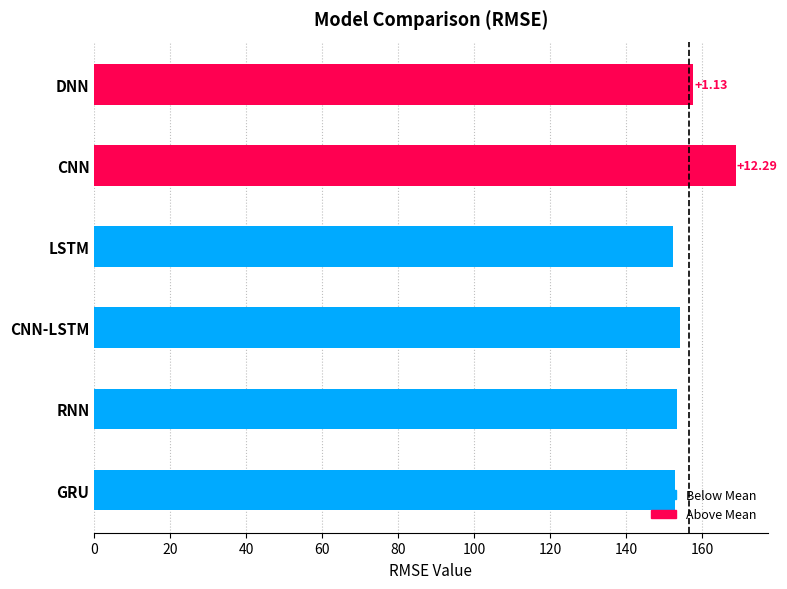

Are the bars horizontal?

Yes